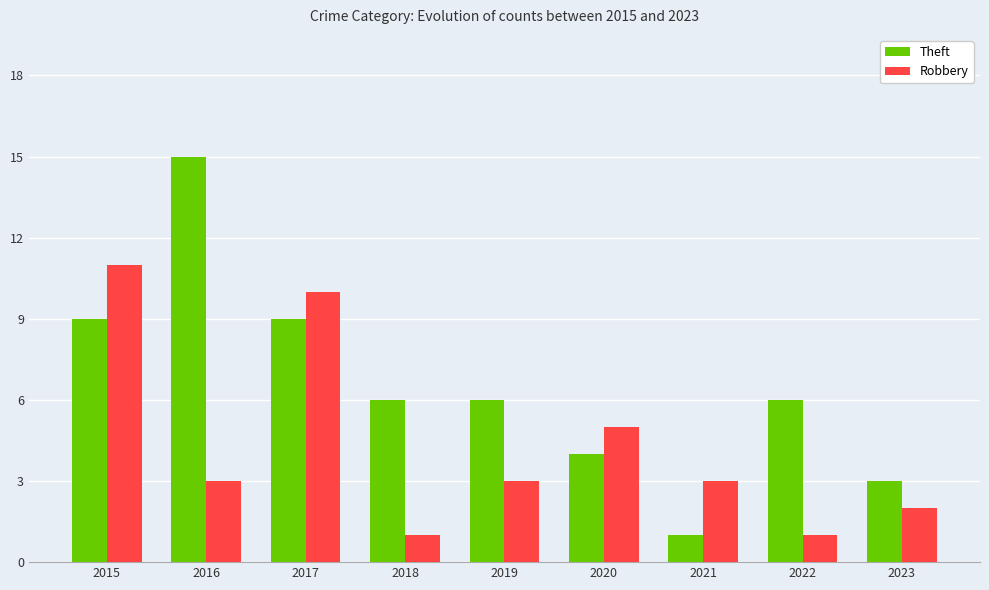

How many distinct data groups are displayed?

2